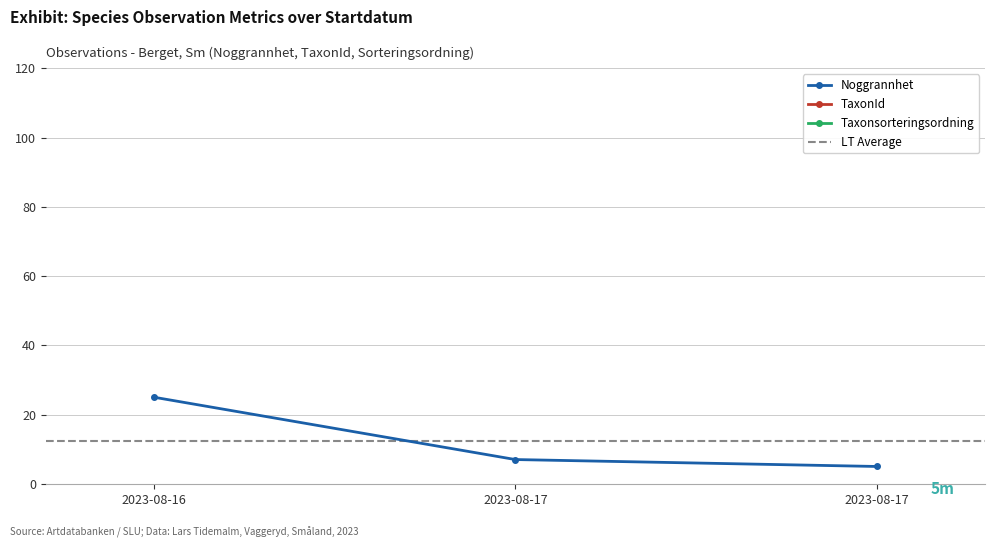

Rank the categories by Taxonsorteringsordning value from highest to lowest.

2023-08-17, 2023-08-16, 2023-08-17